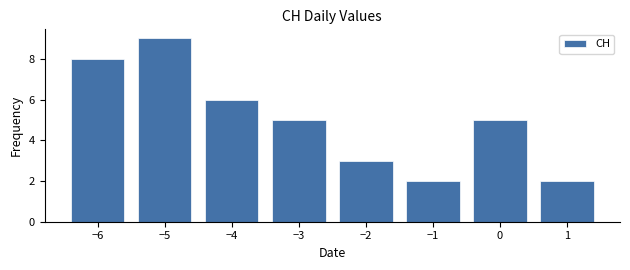

Over which range of the x-axis is the bar tallest?

-5.5 to -4.5